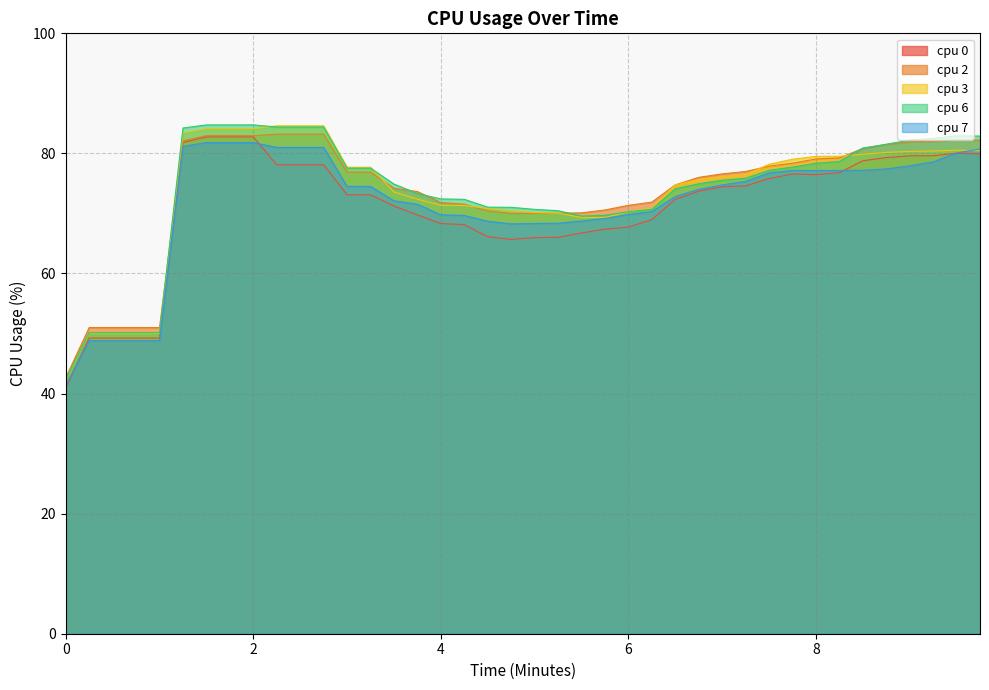

How many data points does each series have?

40